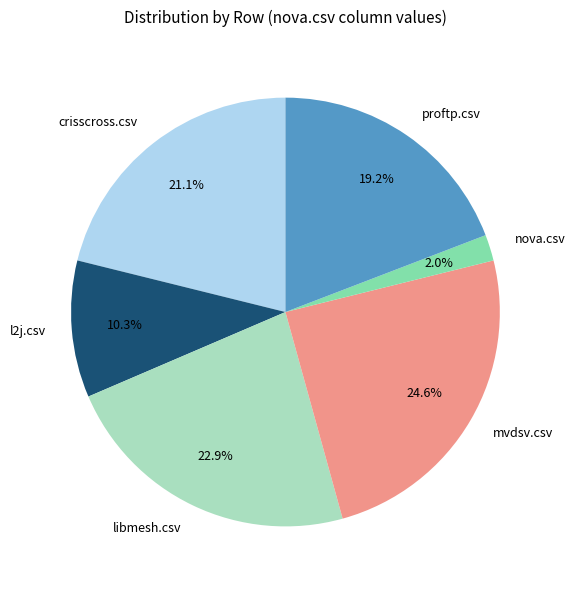

Is the sum of l2j.csv and nova.csv greater than half?

No